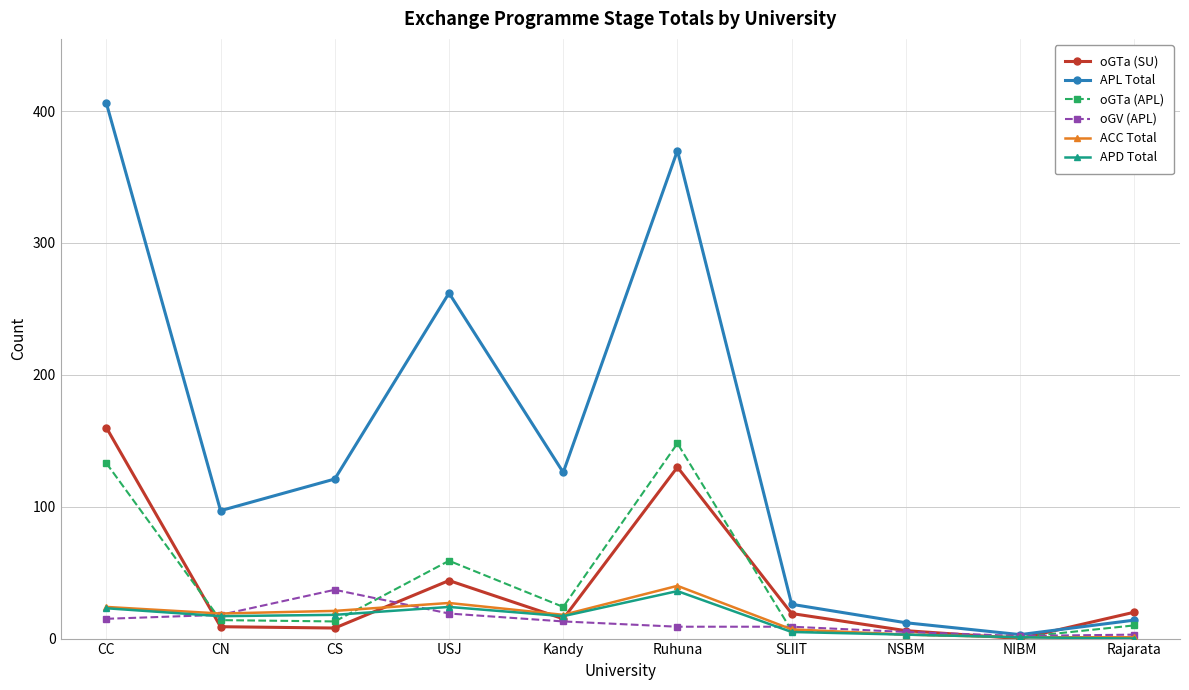

Which category has the highest value in the oGV (APL) series?

CS